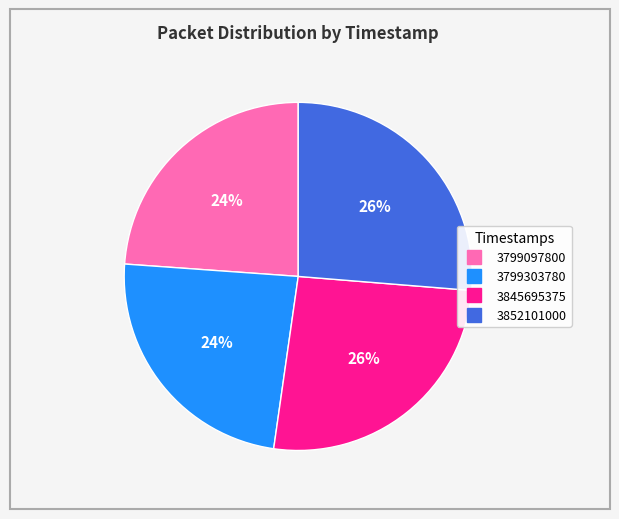

Do 3799303780 and 3799097800 together represent more than half of the pie?

No